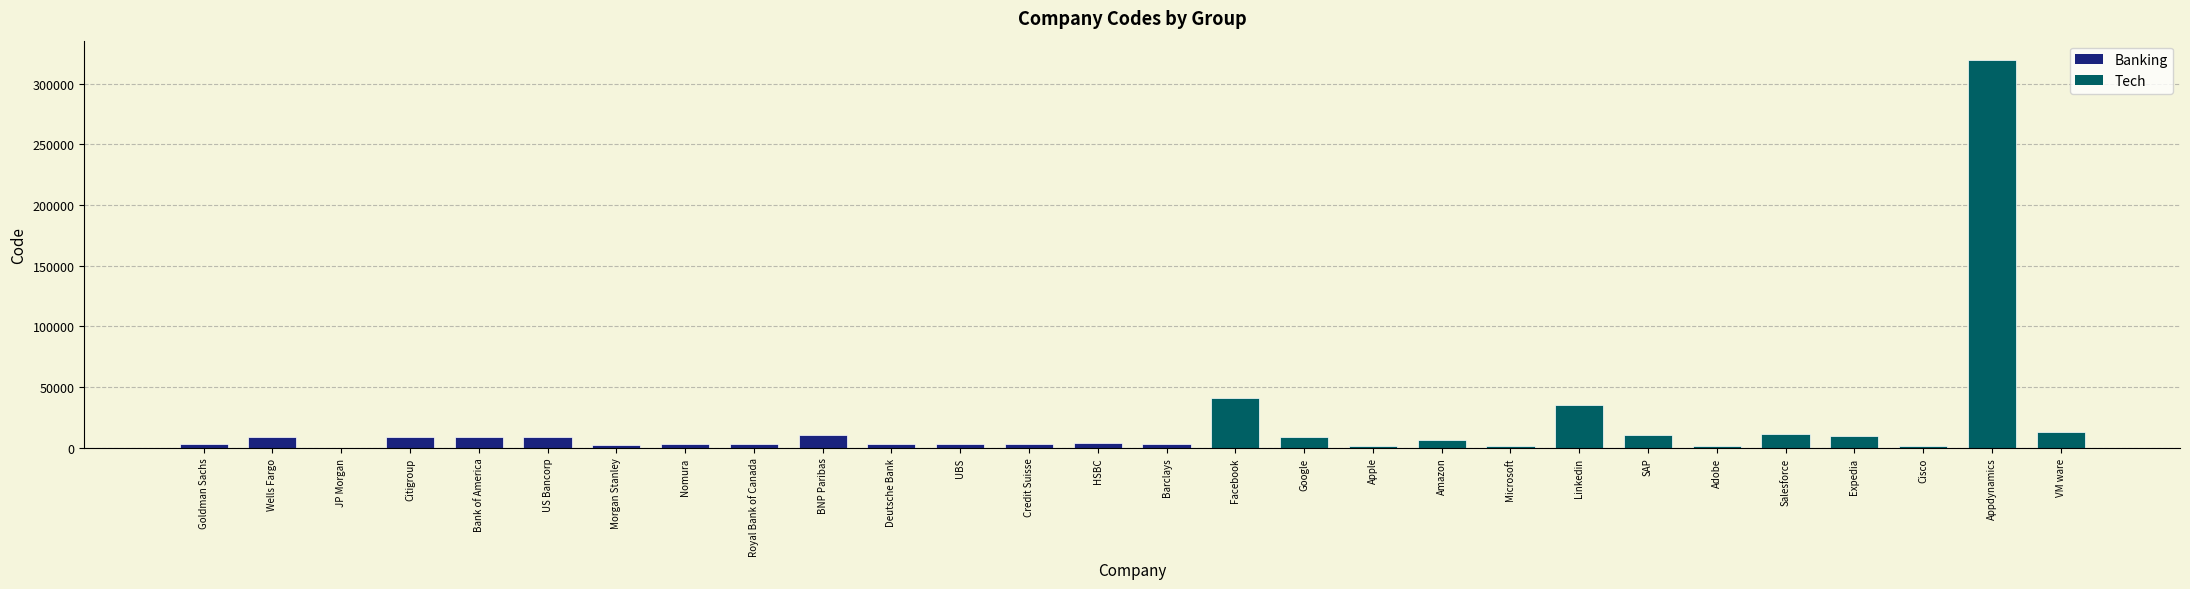

The chart shows a value of 10342 at BNP Paribas. True or false?

True